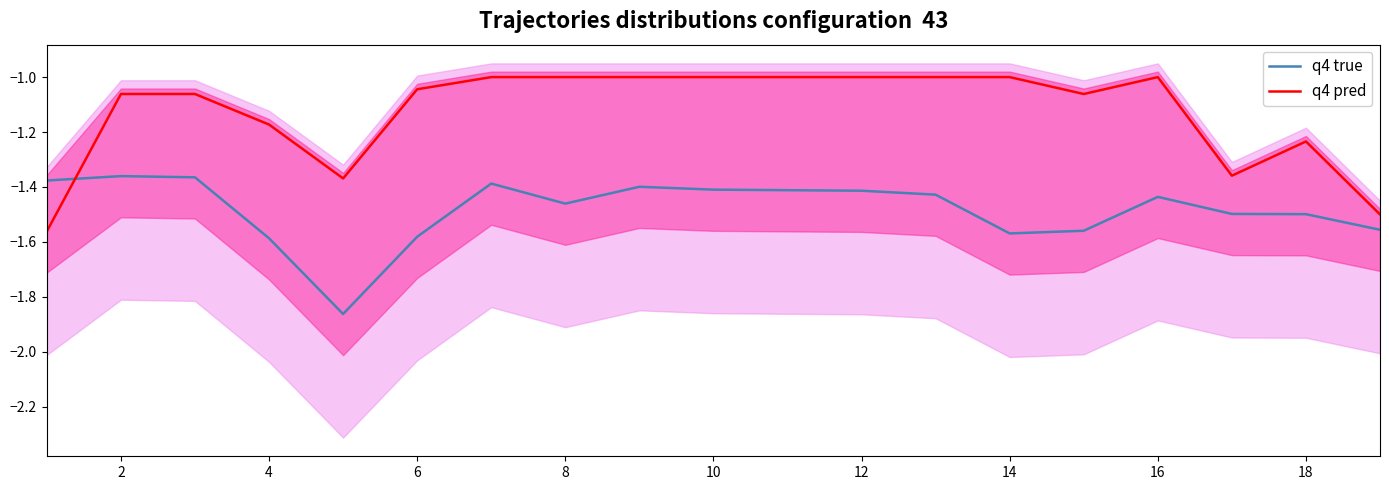

How many times do q4 true and q4 pred cross each other?

1